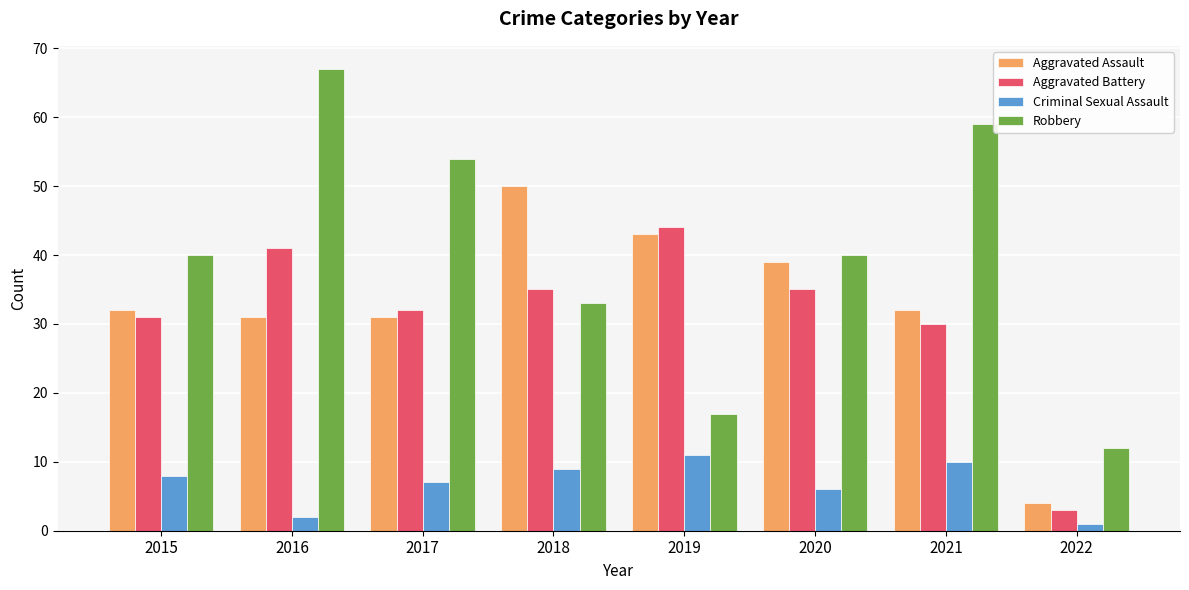

Which series changed the most between 2015 and 2017?

Robbery